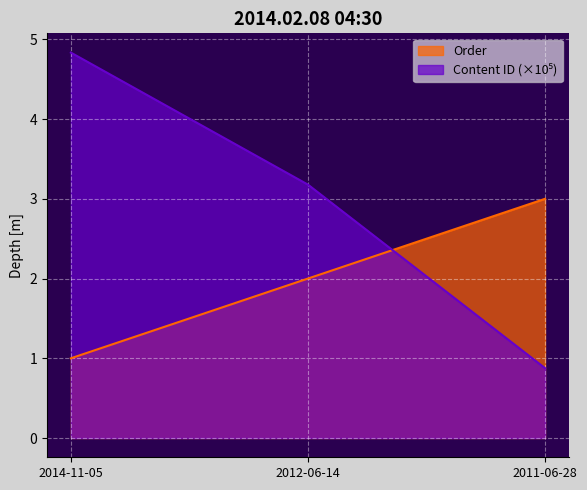

At which label is Content ID closest to 2?

2011-06-28